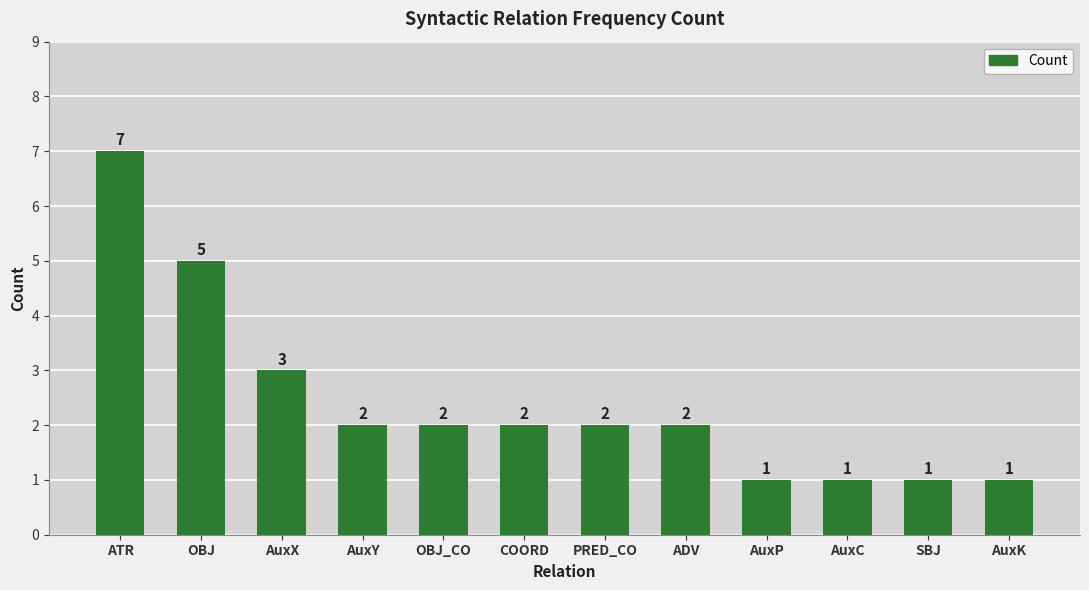

What is the sum of all values?

29